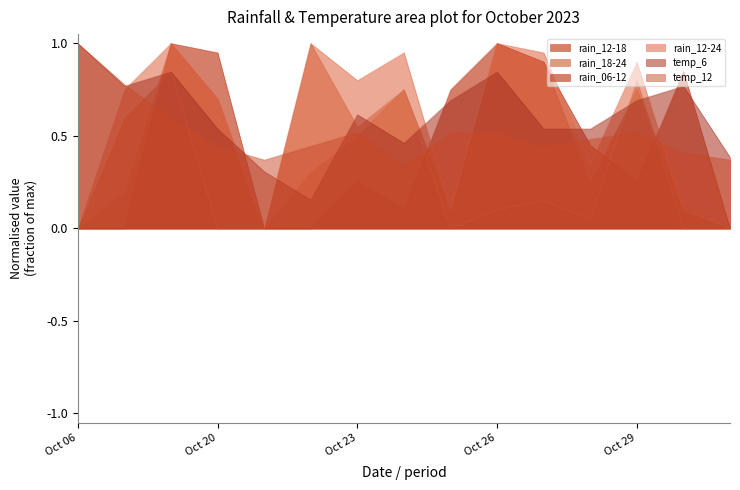

What is the value of the rain_18-24 point at the 8th from the left?

0.8